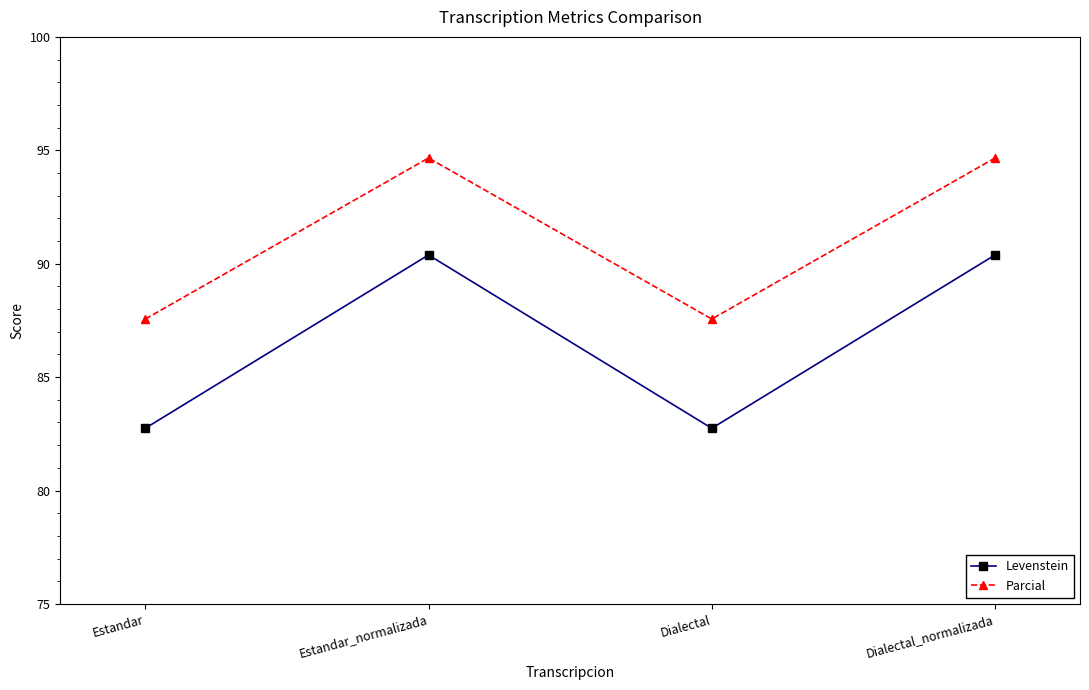

Does the chart have visible grid lines?

No